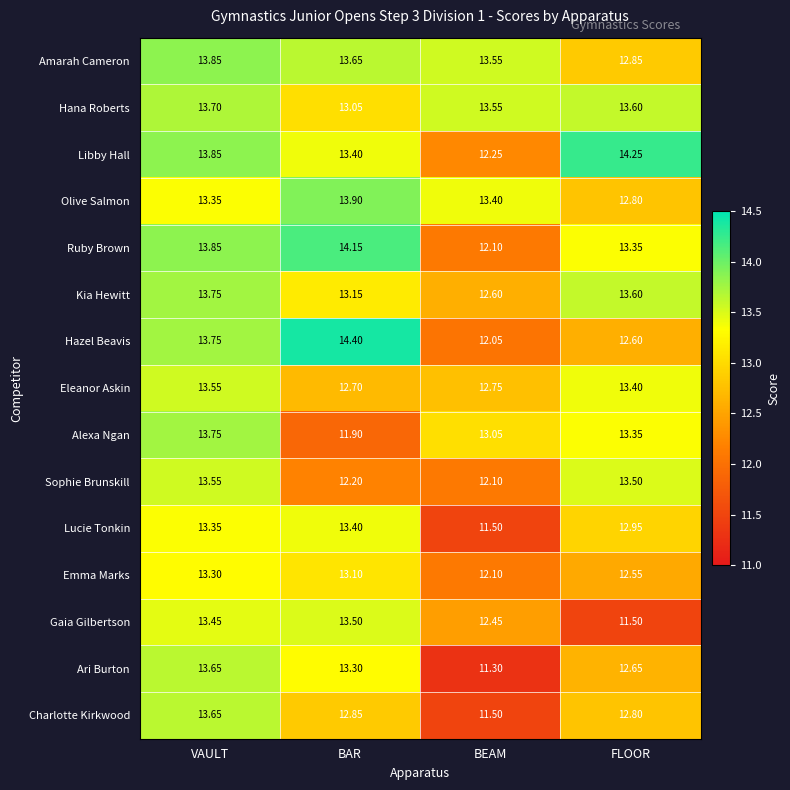

List the labels in order of Hazel Beavis value, largest first.

BAR, VAULT, FLOOR, BEAM